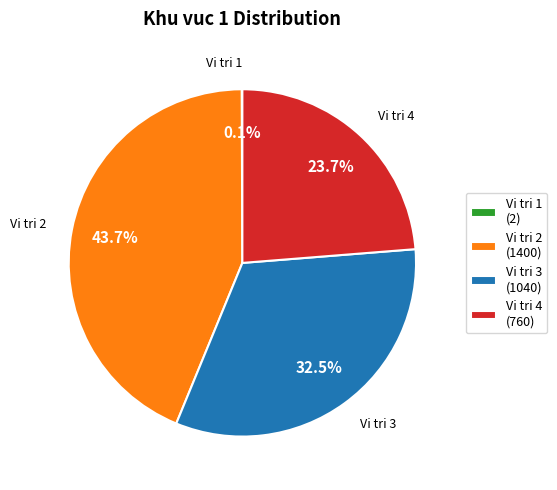

Does any single category account for the majority?

No